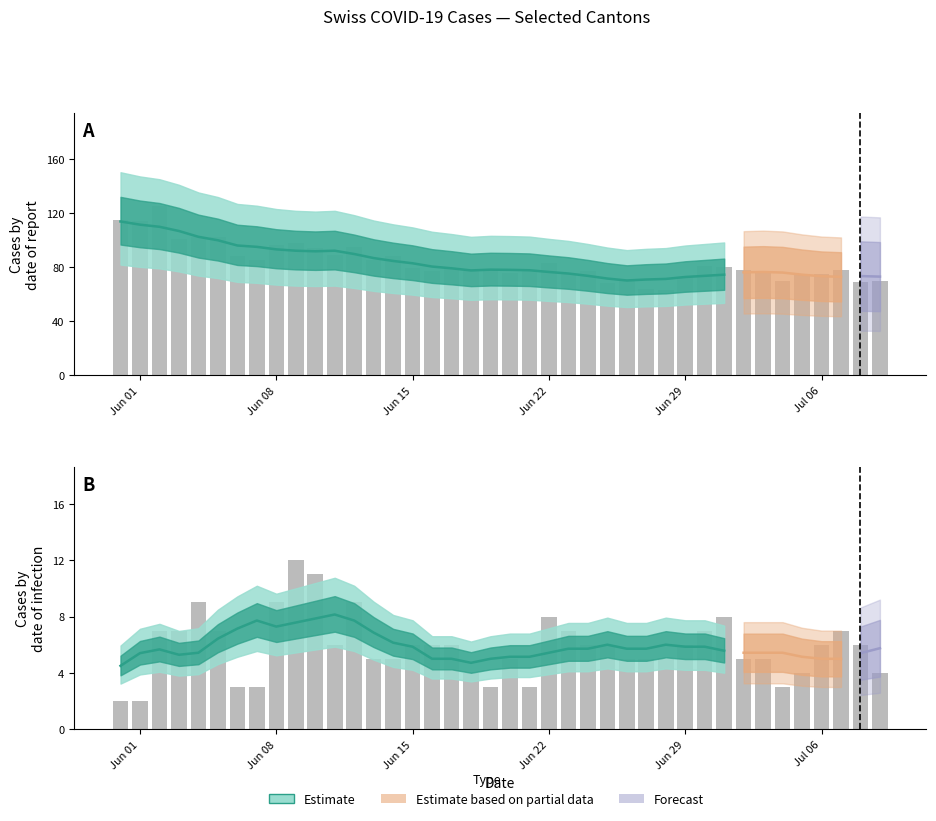

What is the value of the 32nd bar from the left?

8